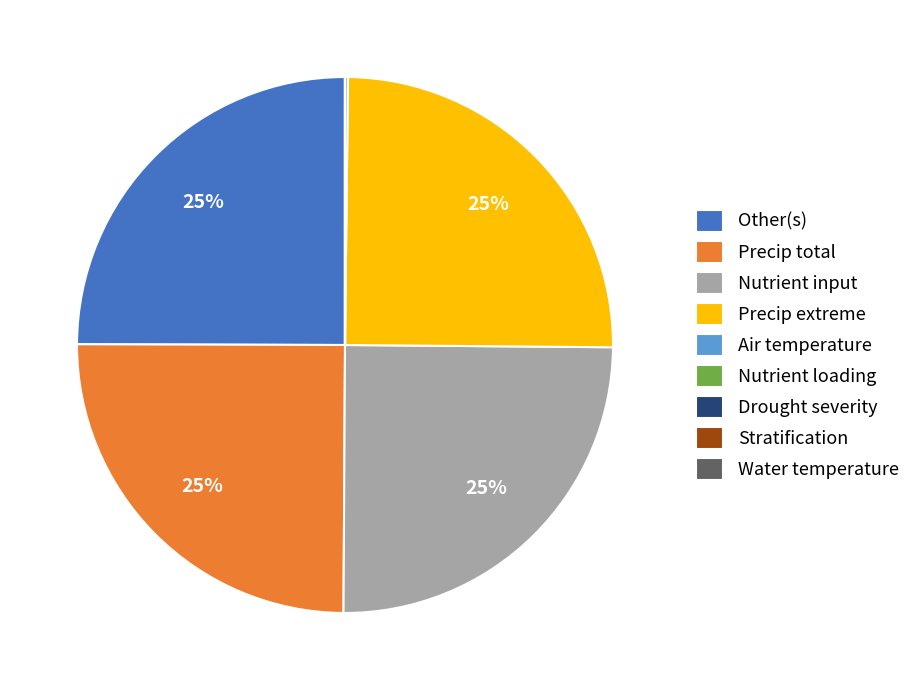

Is Precip total the majority of the pie?

No